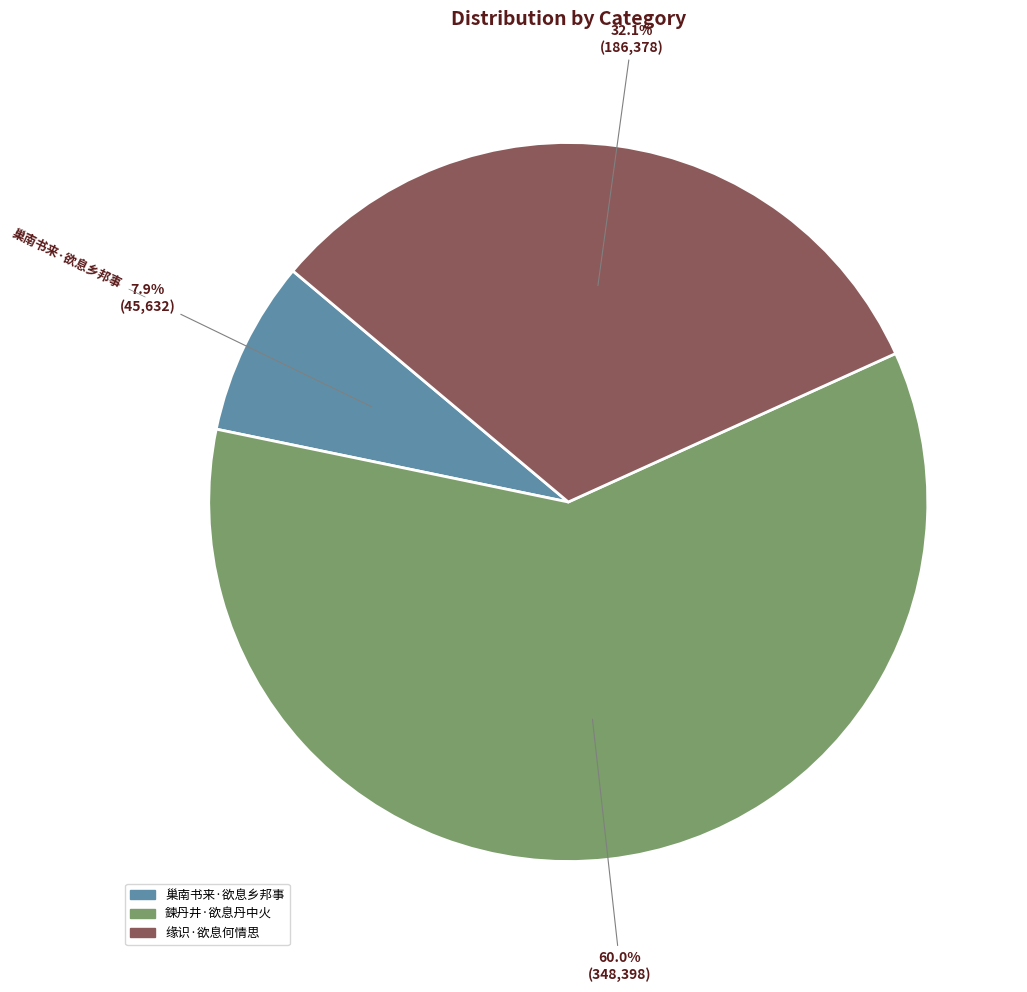

To the nearest percent, what is the average slice percentage?

33%